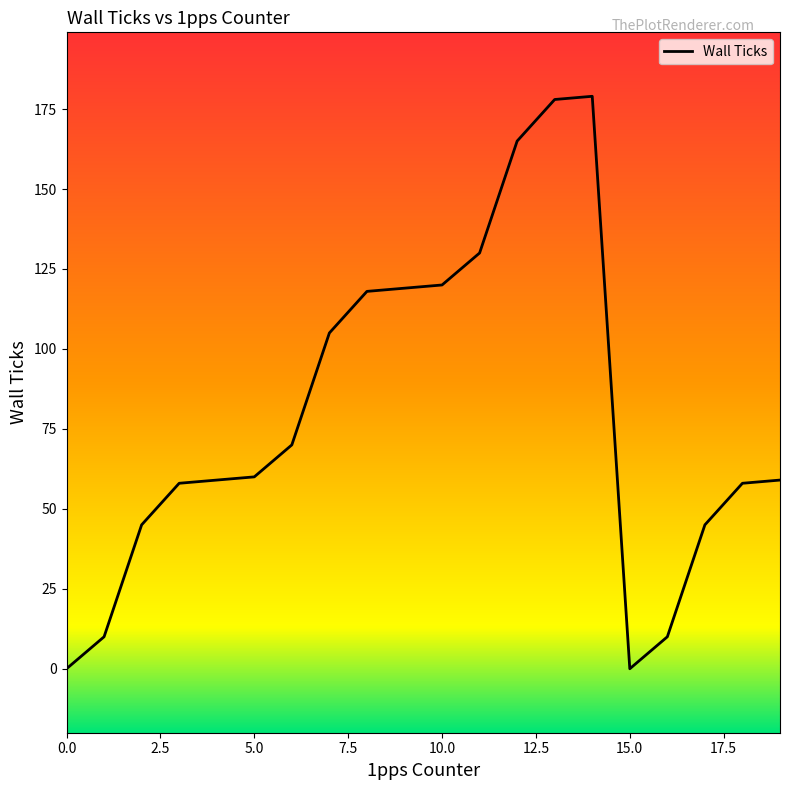

What is the difference between the maximum and minimum values?

179